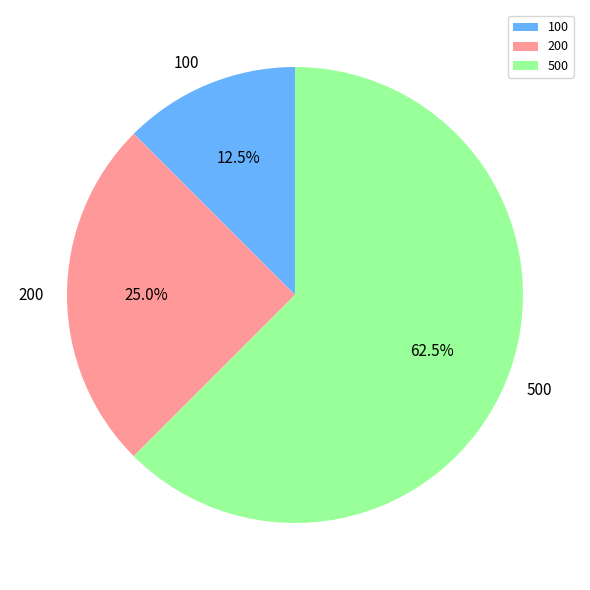

Which category accounts for the majority?

500